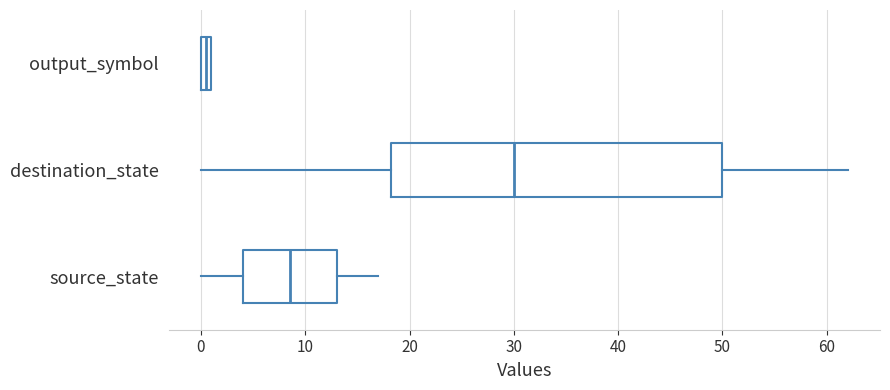

Comparing the boxes themselves (not the whiskers), which one is the widest?

destination_state